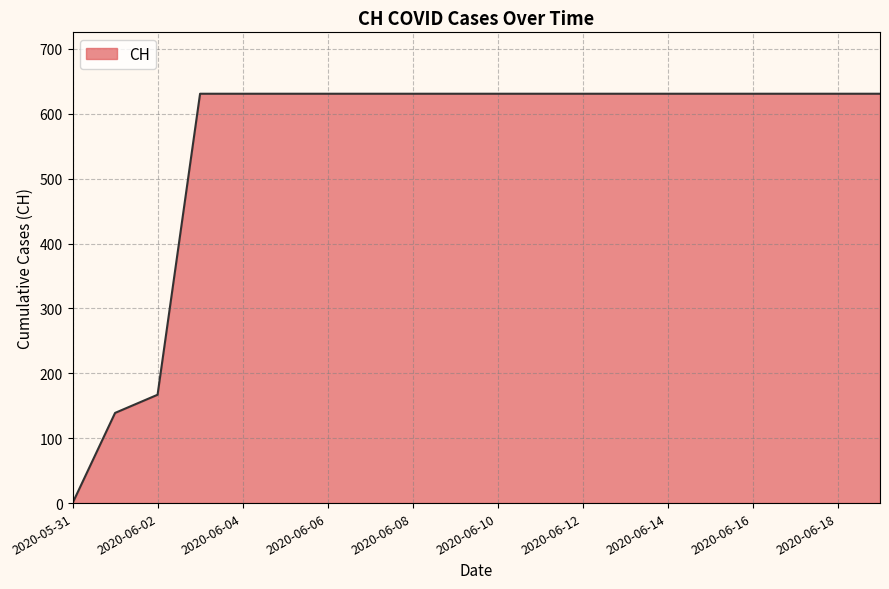

What is the difference between the maximum and minimum values?

631